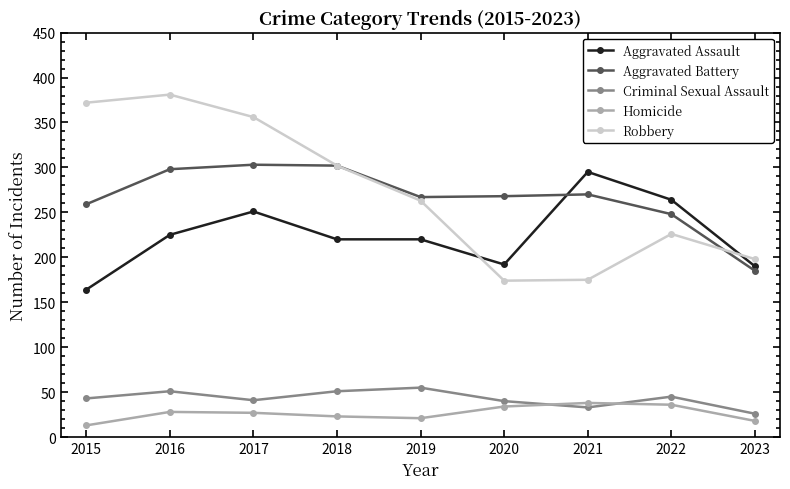

True or false: Aggravated Assault and Homicide cross at least once.

False